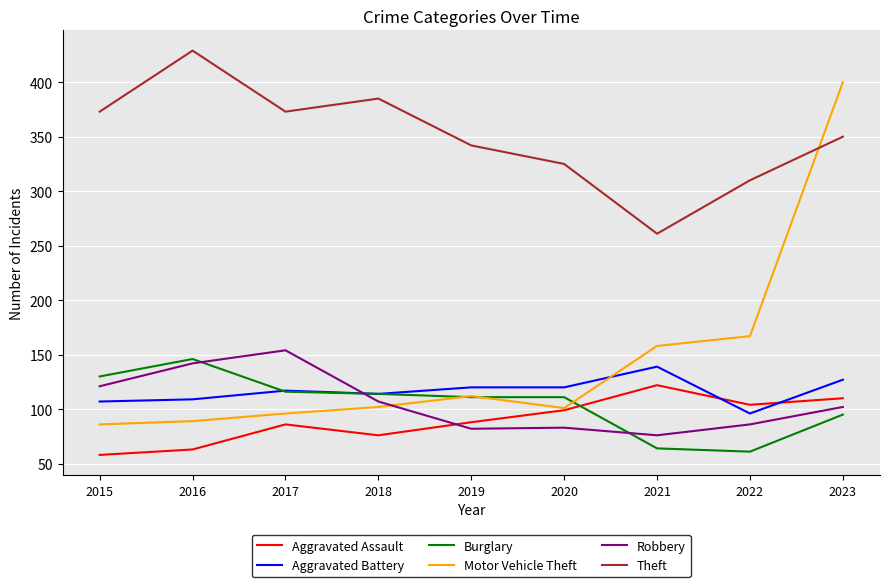

What is the difference between the second highest and minimum values in the Aggravated Battery series?

31